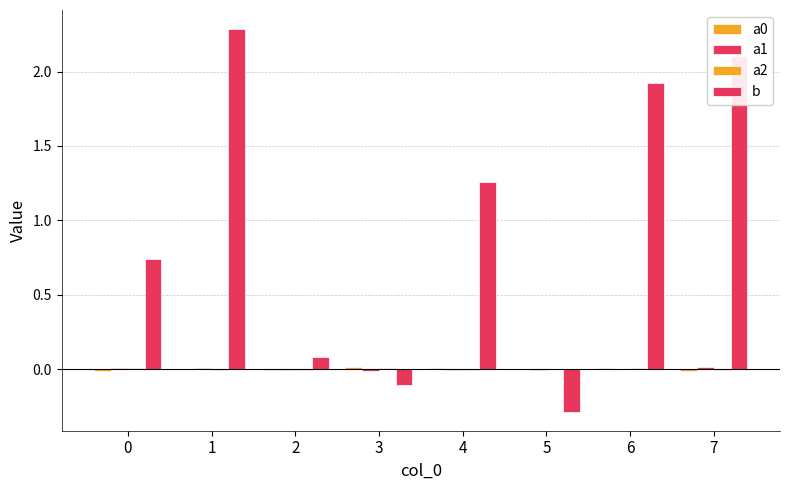

How many positive values does the b series have?

6